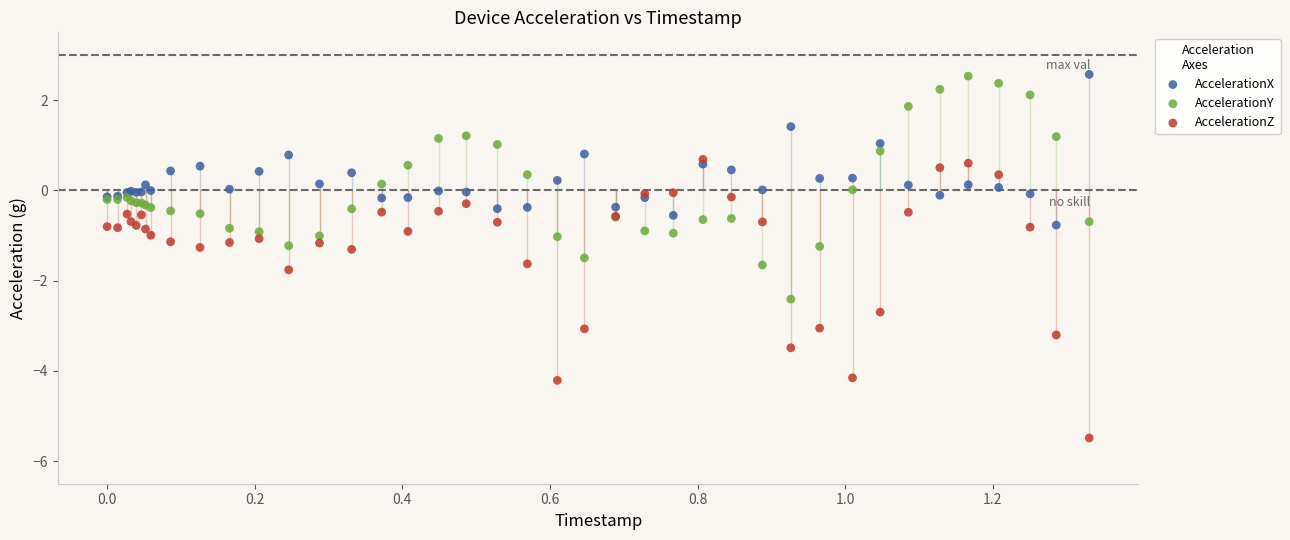

What are all the series names shown in the legend?

AccelerationX, AccelerationY, AccelerationZ